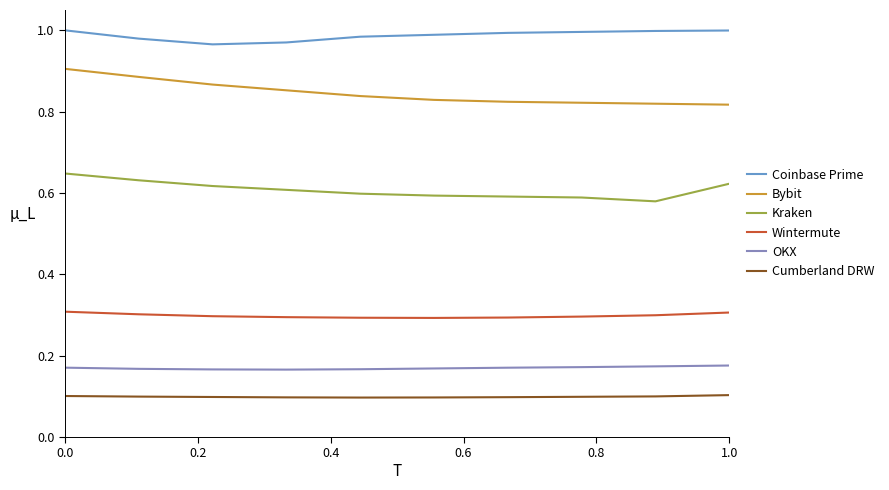

How many lines are shown in the chart?

6